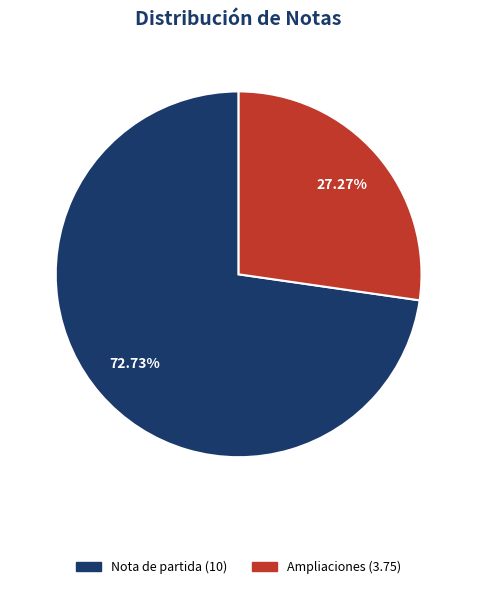

Is there any slice that represents more than half of the pie?

Yes